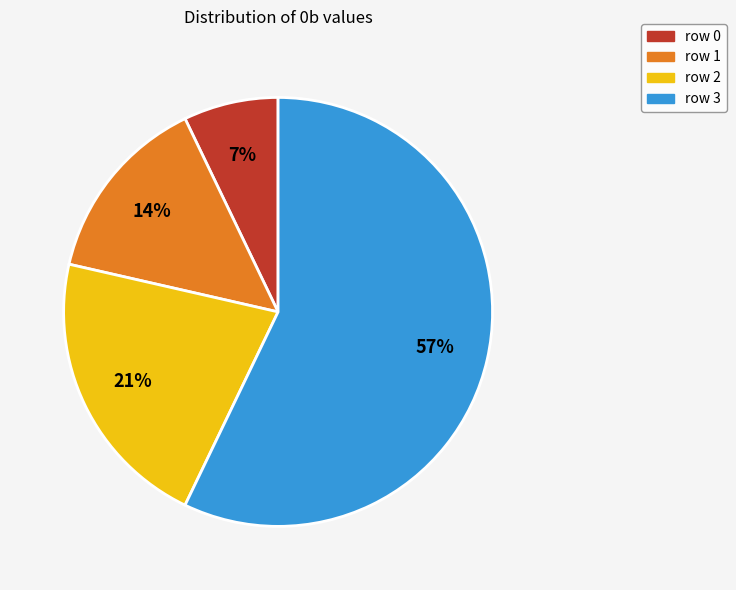

To the nearest percent, what is the difference between the row 0 and row 1 slice percentages?

7%